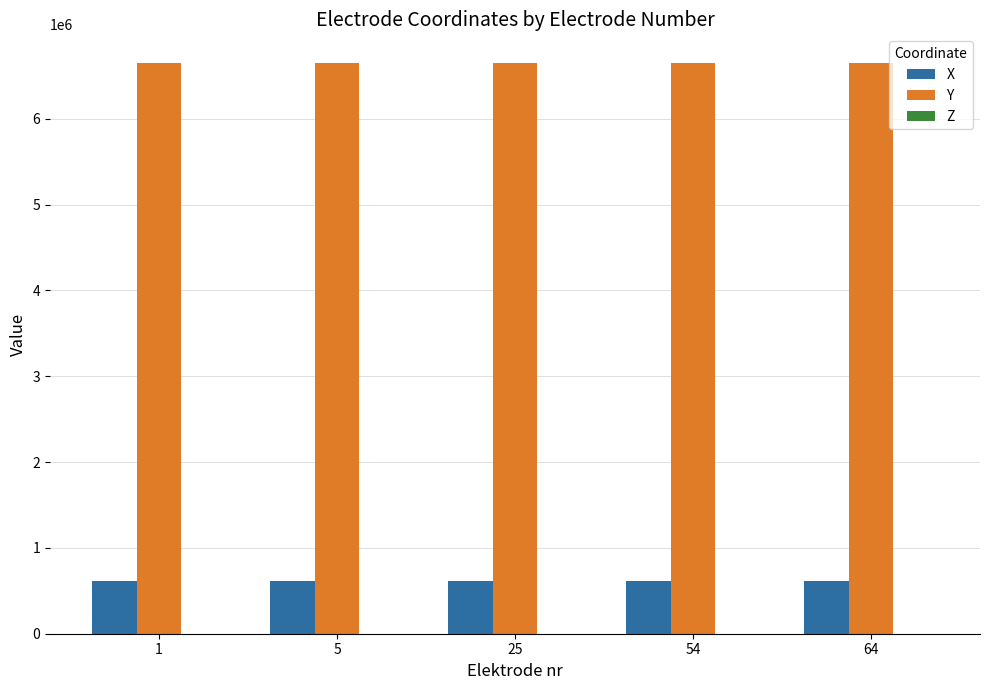

What is the maximum value for Y?

6651444.6